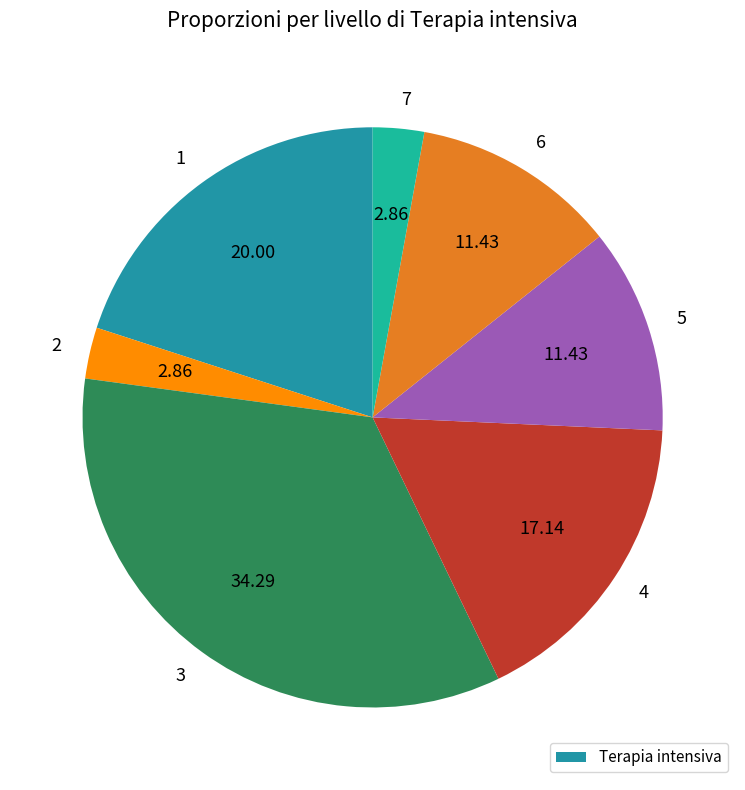

How many segments does this pie chart have?

7